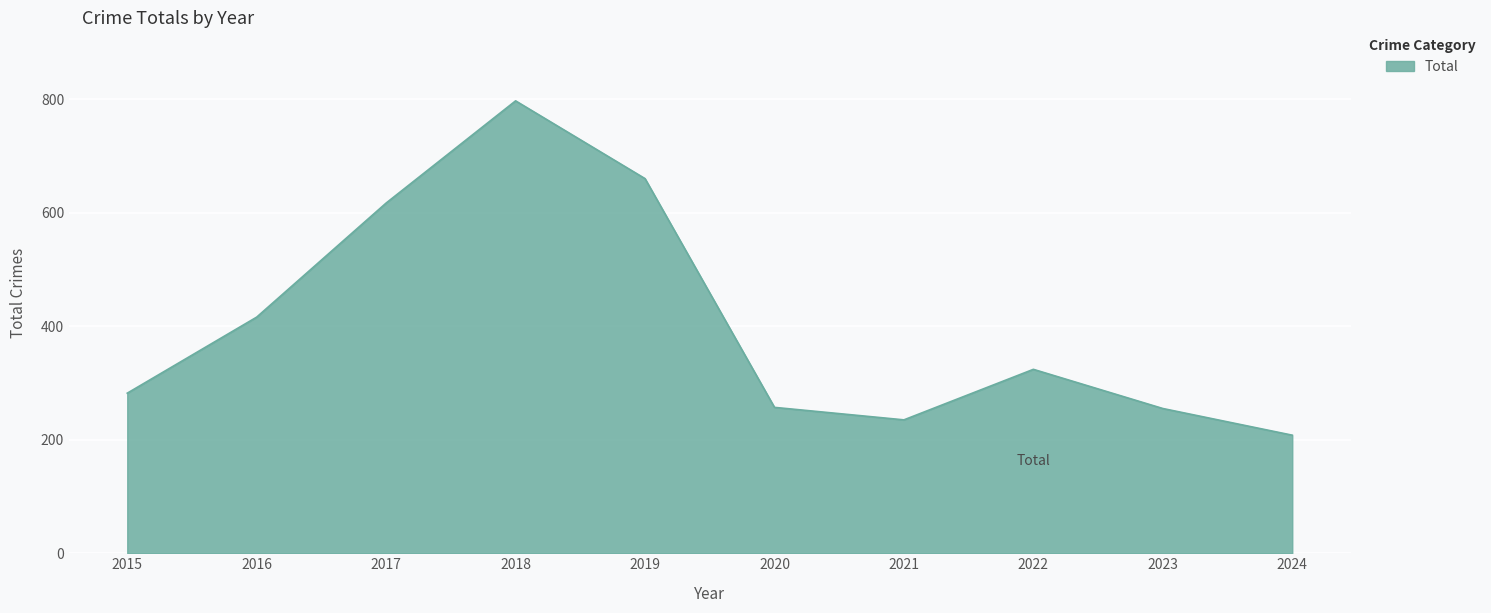

What is the change in value from 2019 to 2021?

-425